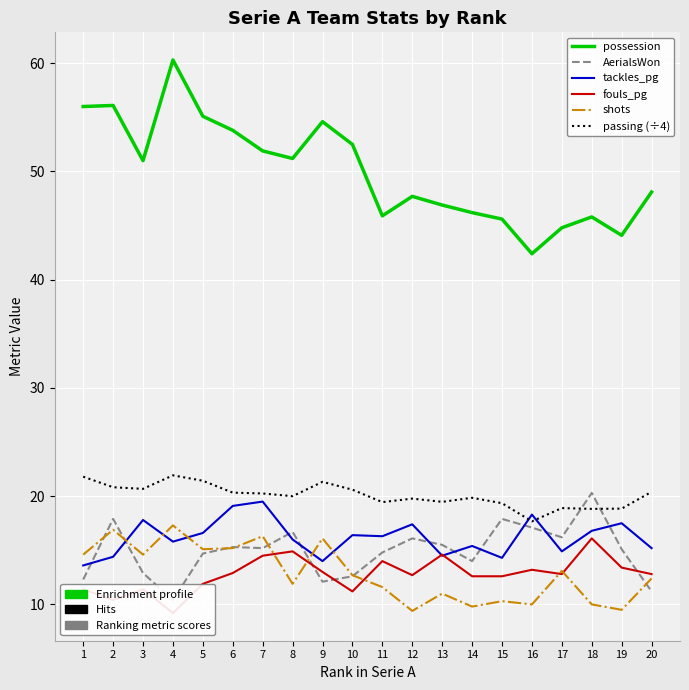

How many categories are shown in the chart?

20